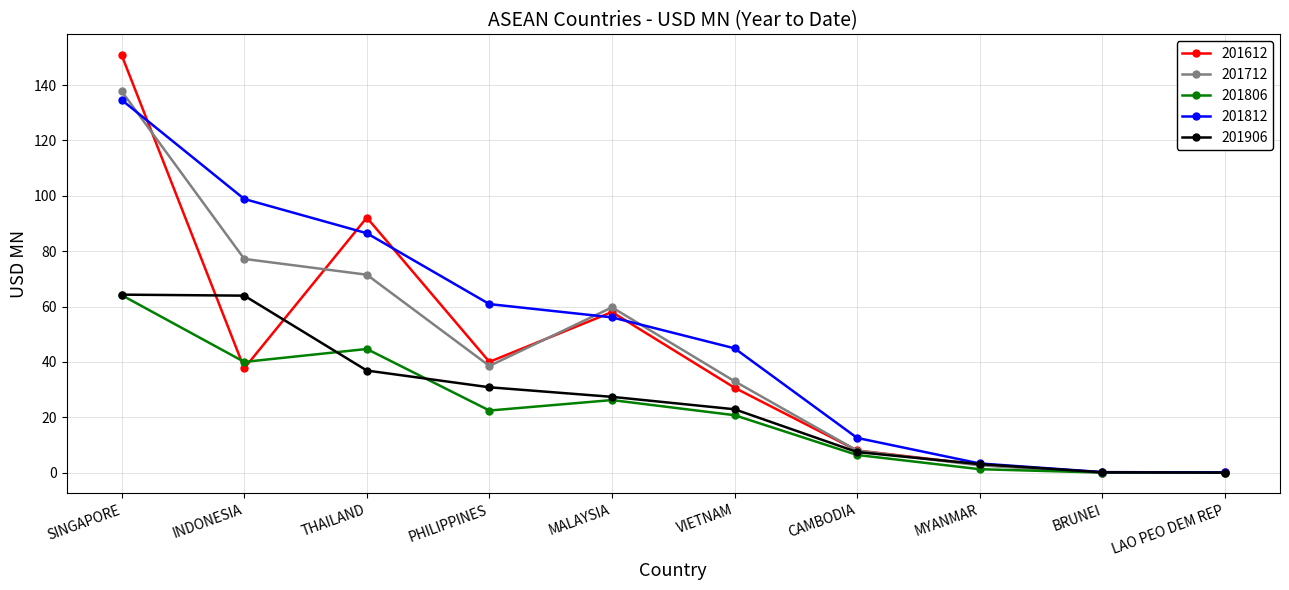

Which category has the highest value in the 201612 series?

SINGAPORE